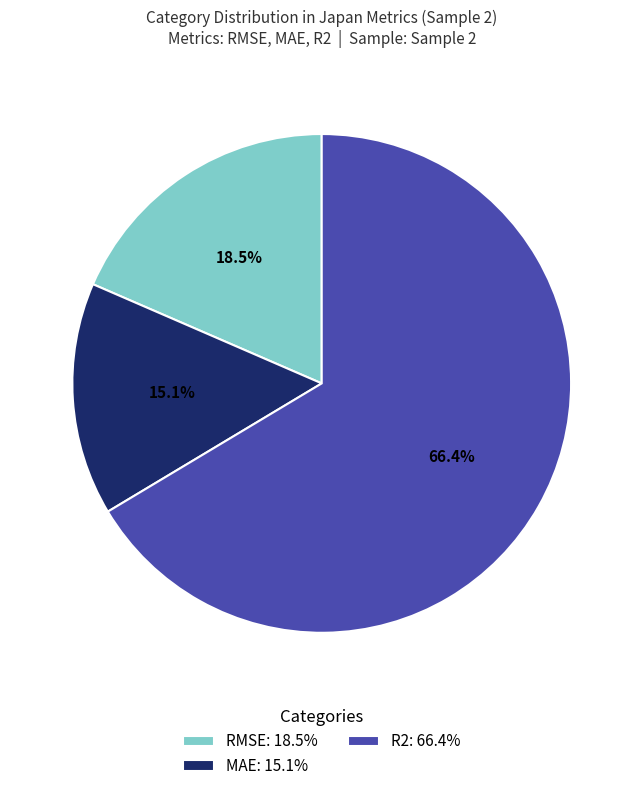

Count the number of slices in the pie.

3